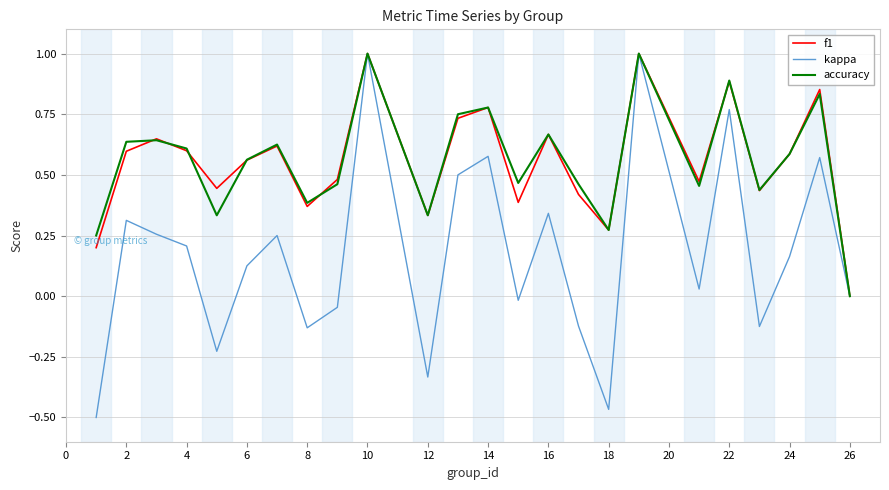

What is the greatest value displayed?

1.0